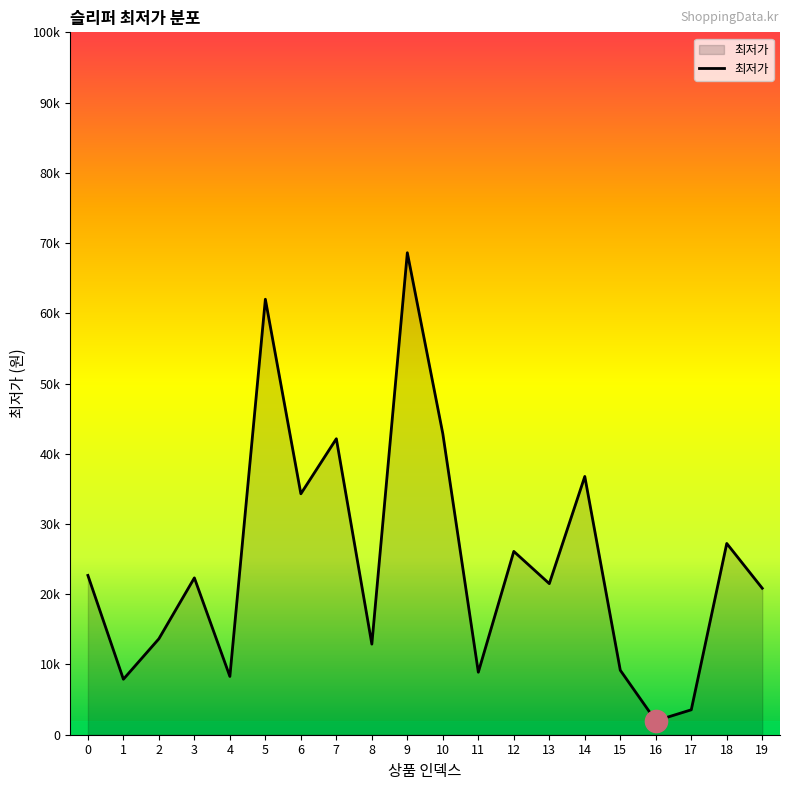

What is the maximum value shown in the chart?

68620